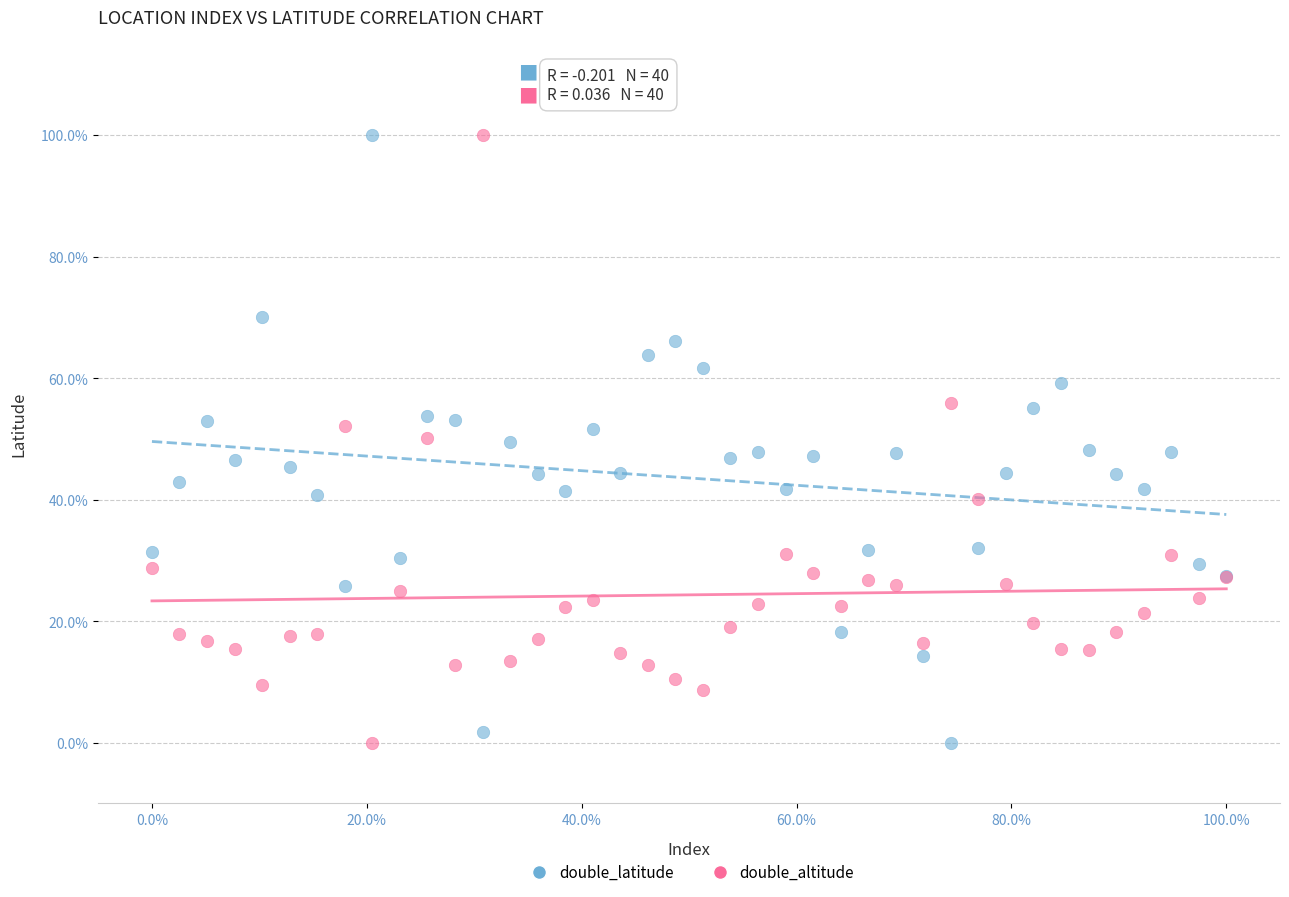

What are all the series names shown in the legend?

double_latitude, double_altitude